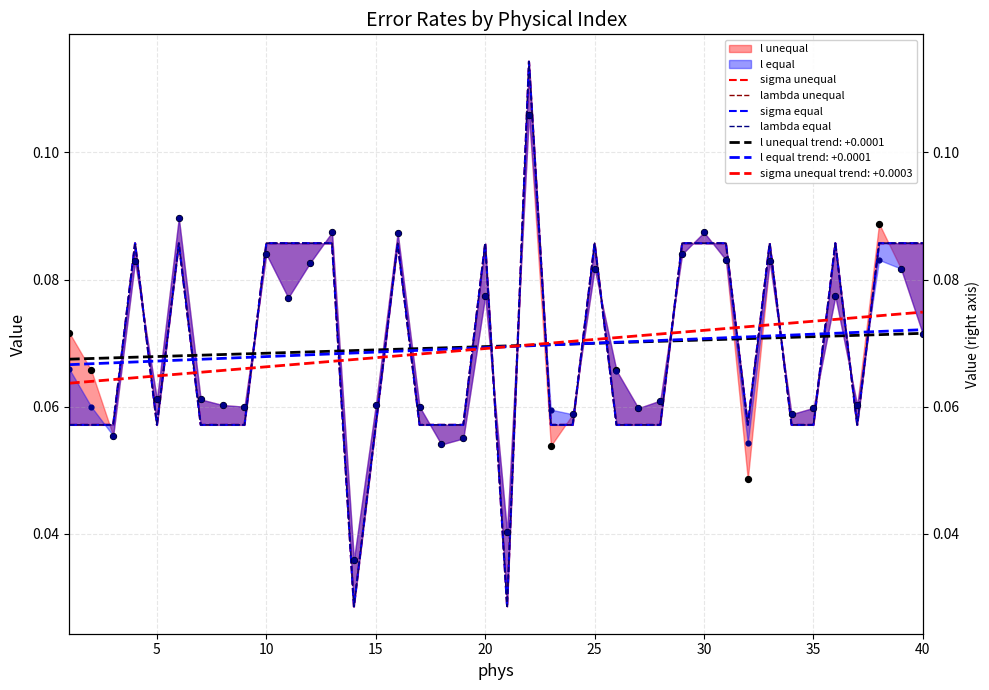

What is the total value across all series at 25?

0.3